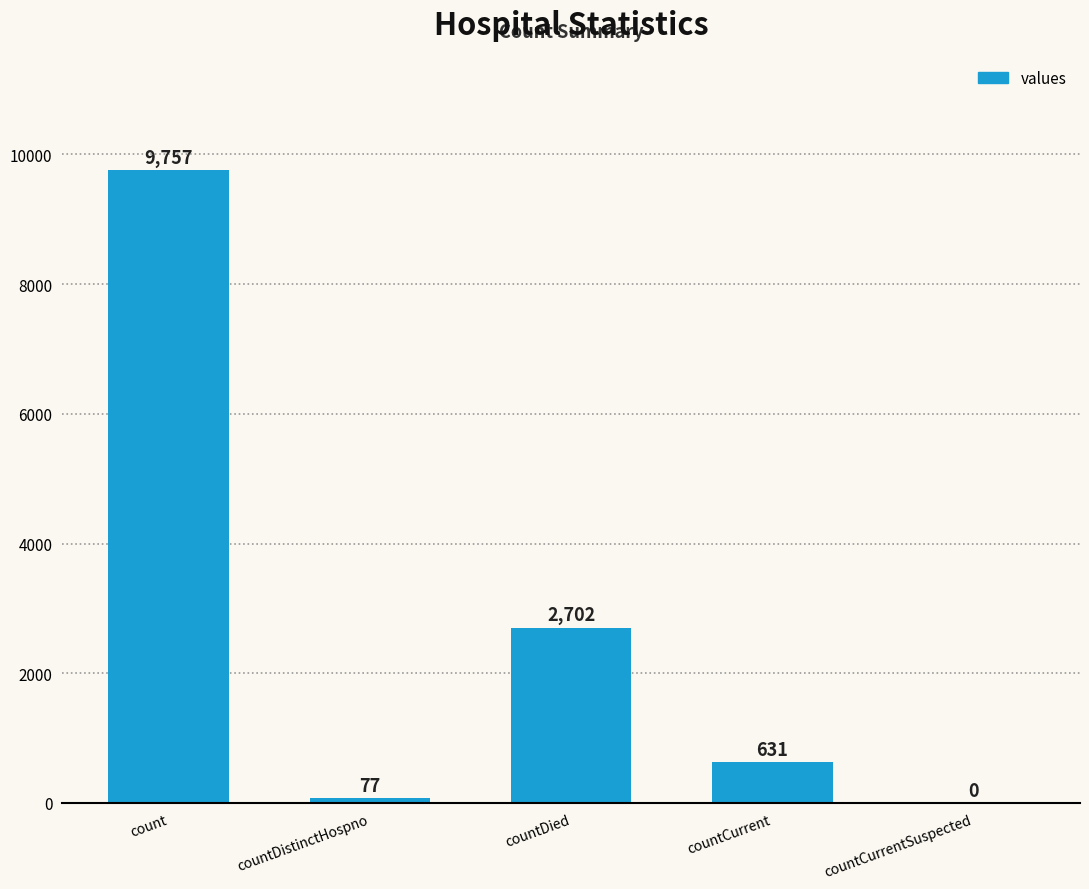

Where does the data first go above 631?

count